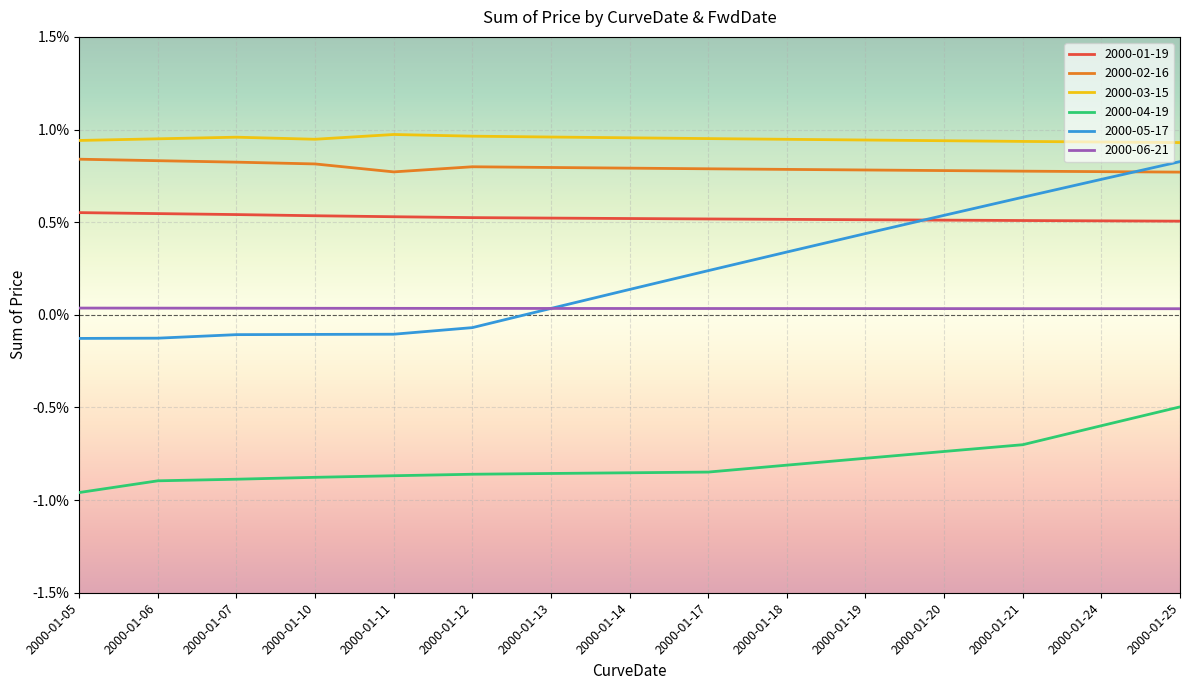

Does the chart have visible grid lines?

Yes